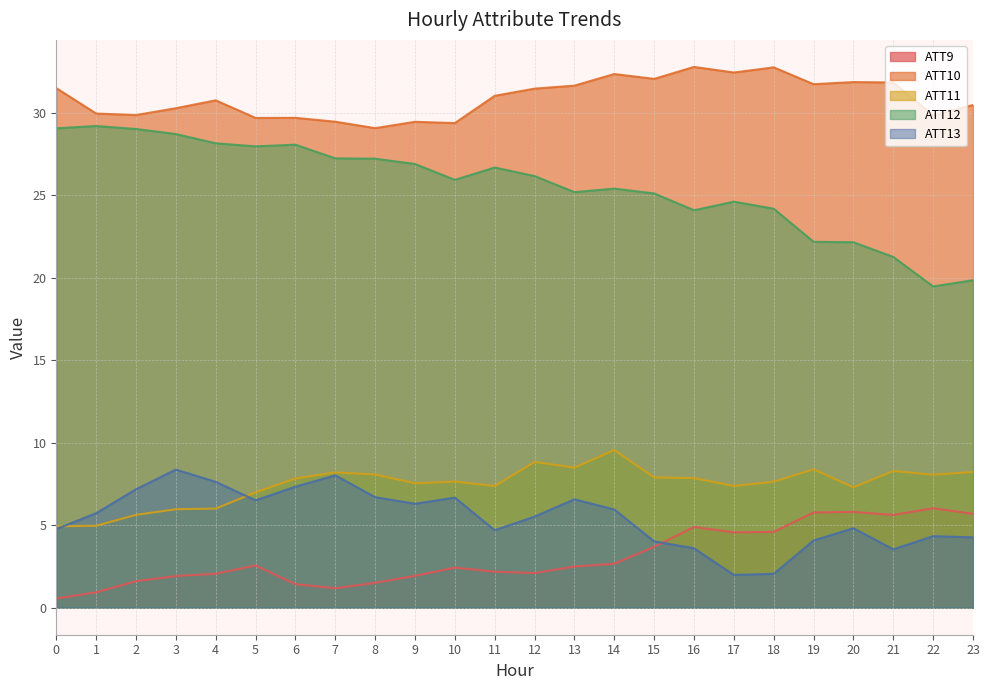

Between 6 and 10, which series saw the biggest shift?

ATT12